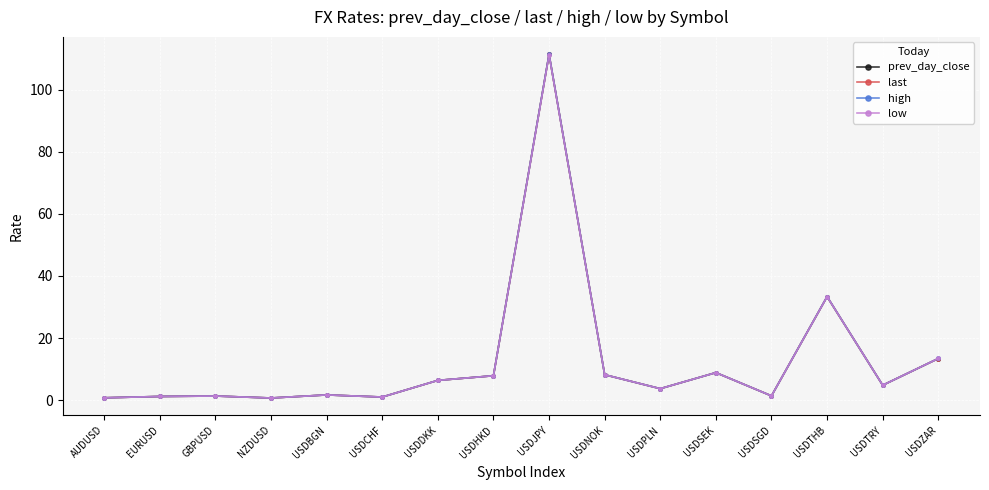

Does the chart display data point markers on the line(s)?

Yes